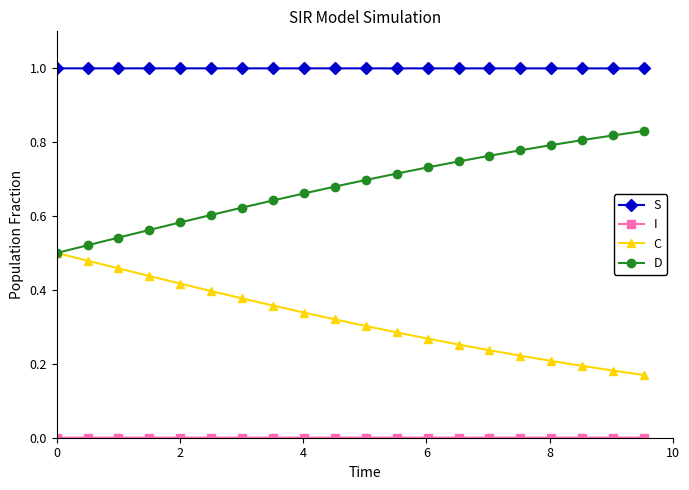

Which series has the largest total across all categories?

S